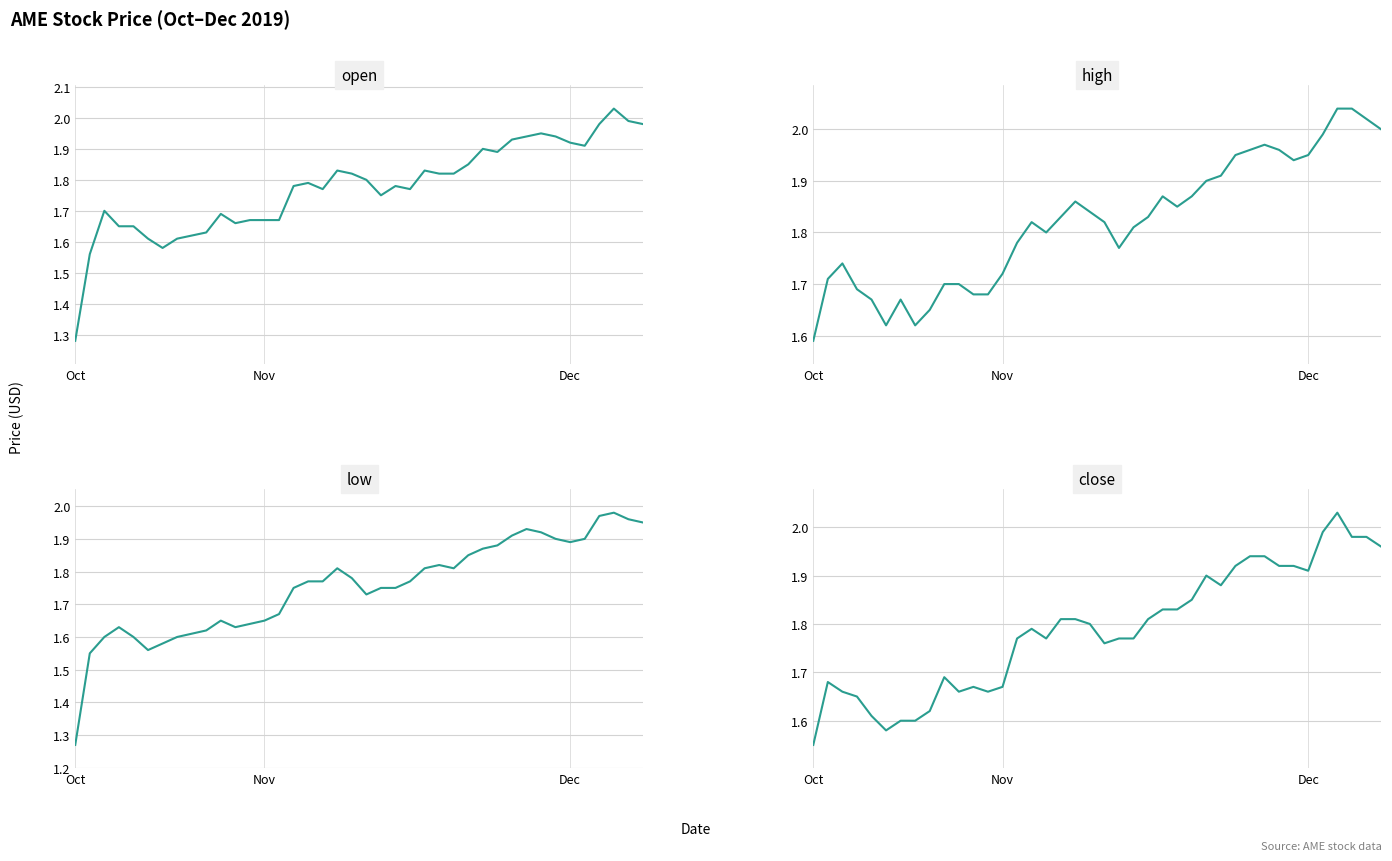

Does the chart display data point markers on the line(s)?

No